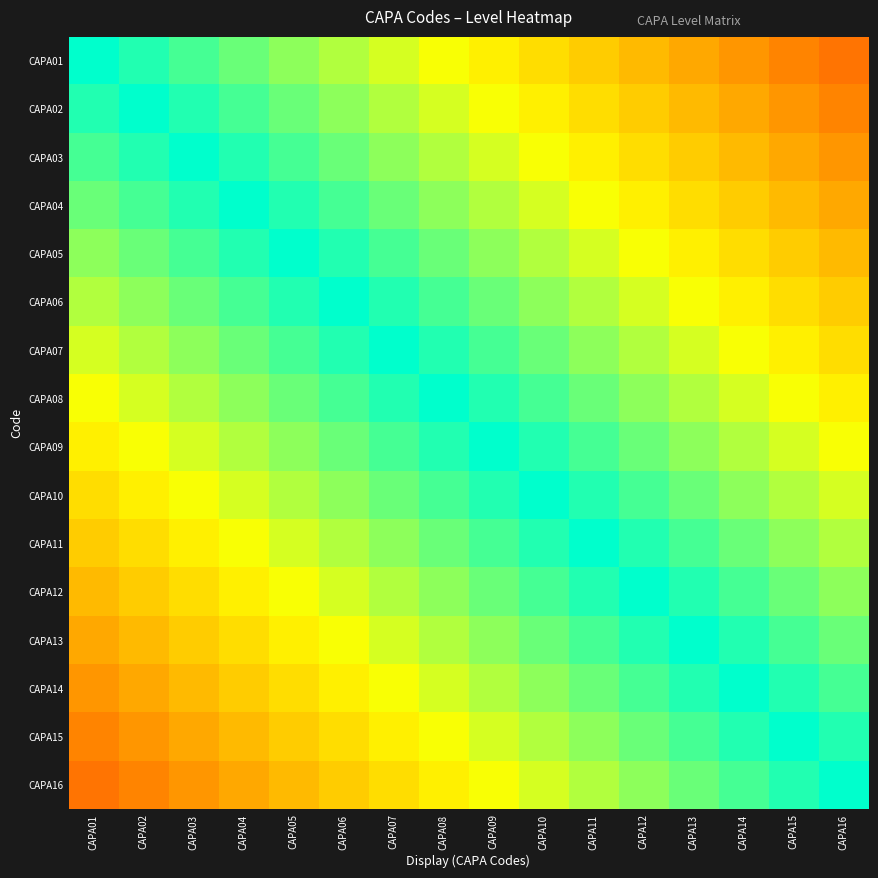

How many distinct data groups are displayed?

16